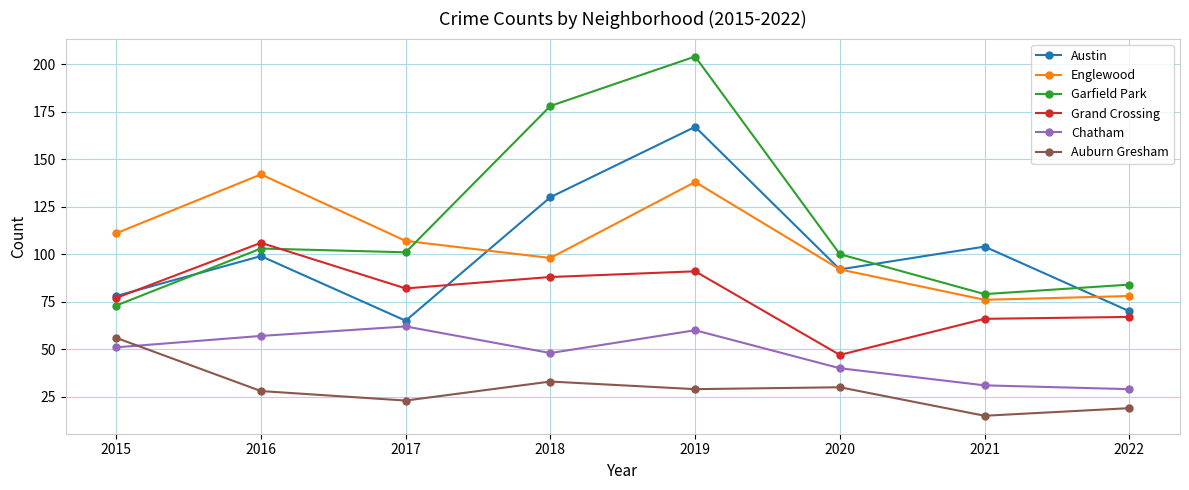

Rank the series at 2017 from lowest to highest value.

Auburn Gresham, Chatham, Austin, Grand Crossing, Garfield Park, Englewood